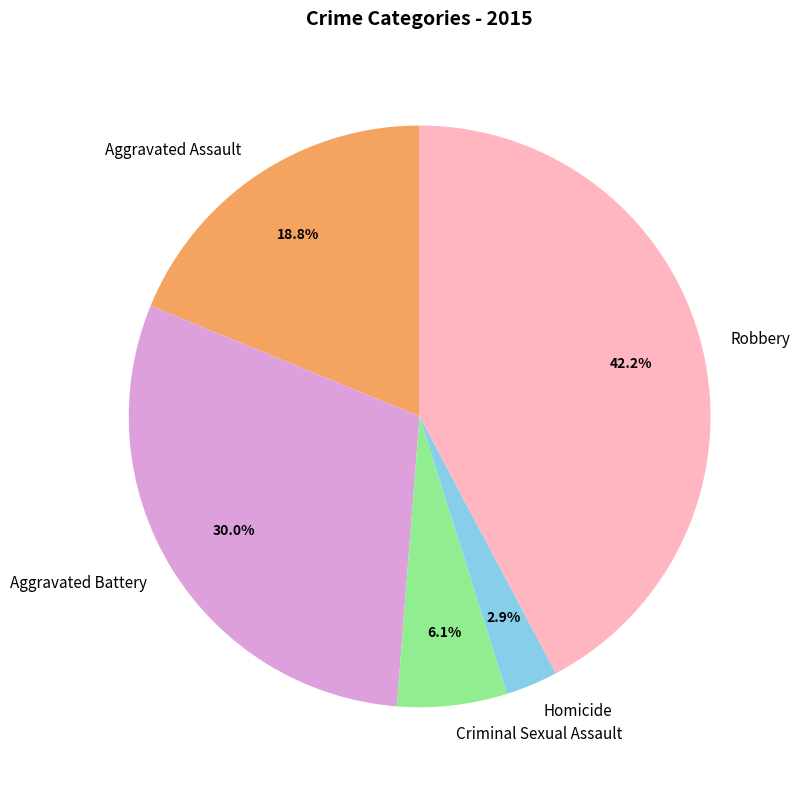

Between Homicide and Aggravated Assault, which is larger?

Aggravated Assault